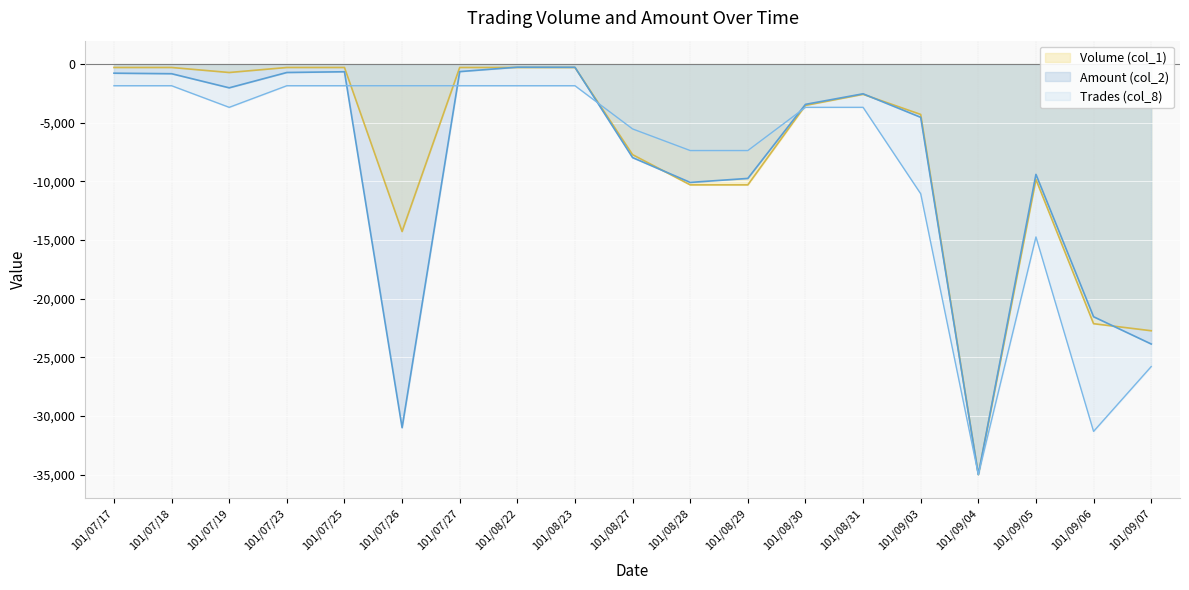

At which category does Trades (col_8) reach its first local valley?

101/07/19